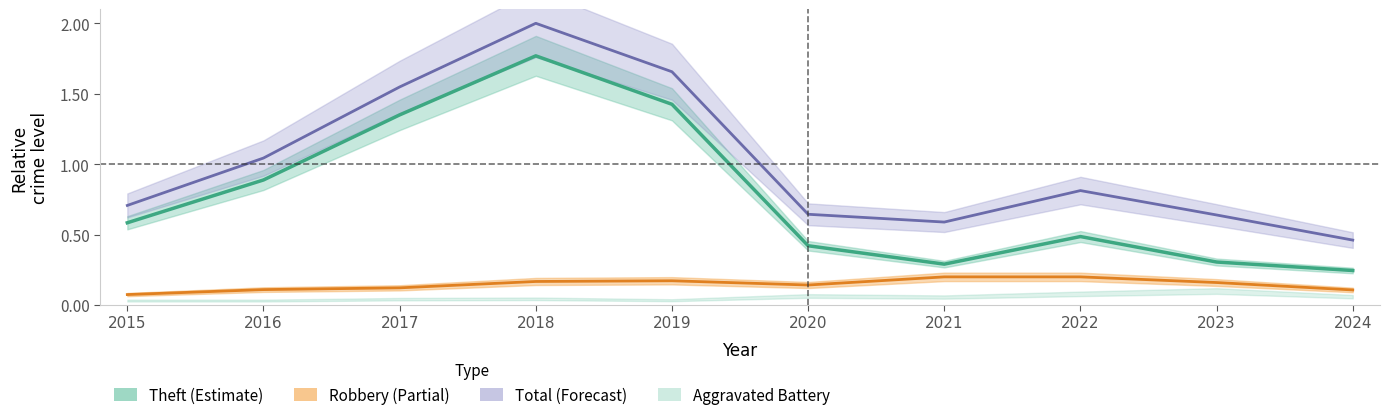

What is the total value across all series at 2024?

0.8